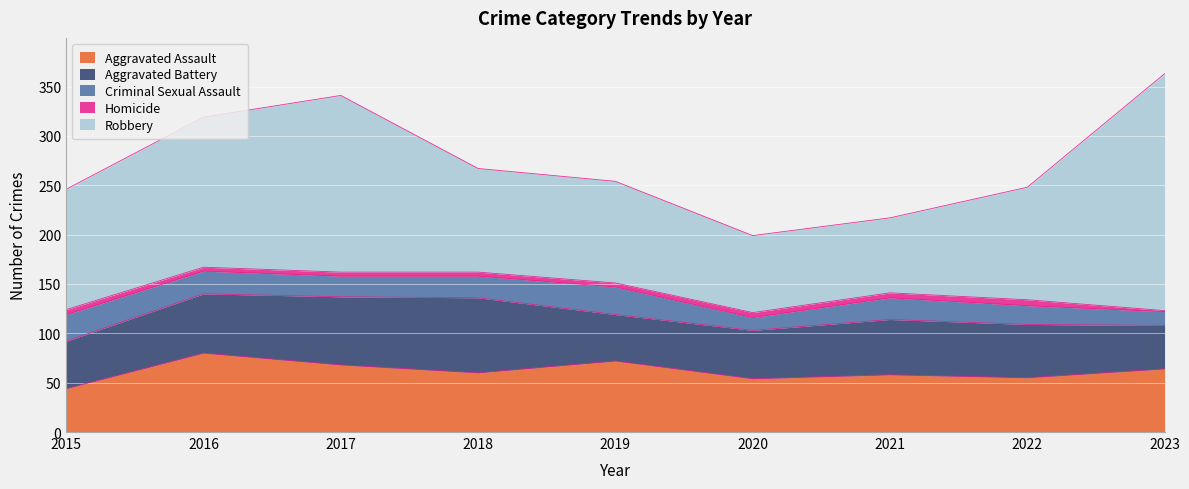

At which category does the chart reach its peak across all series?

2023